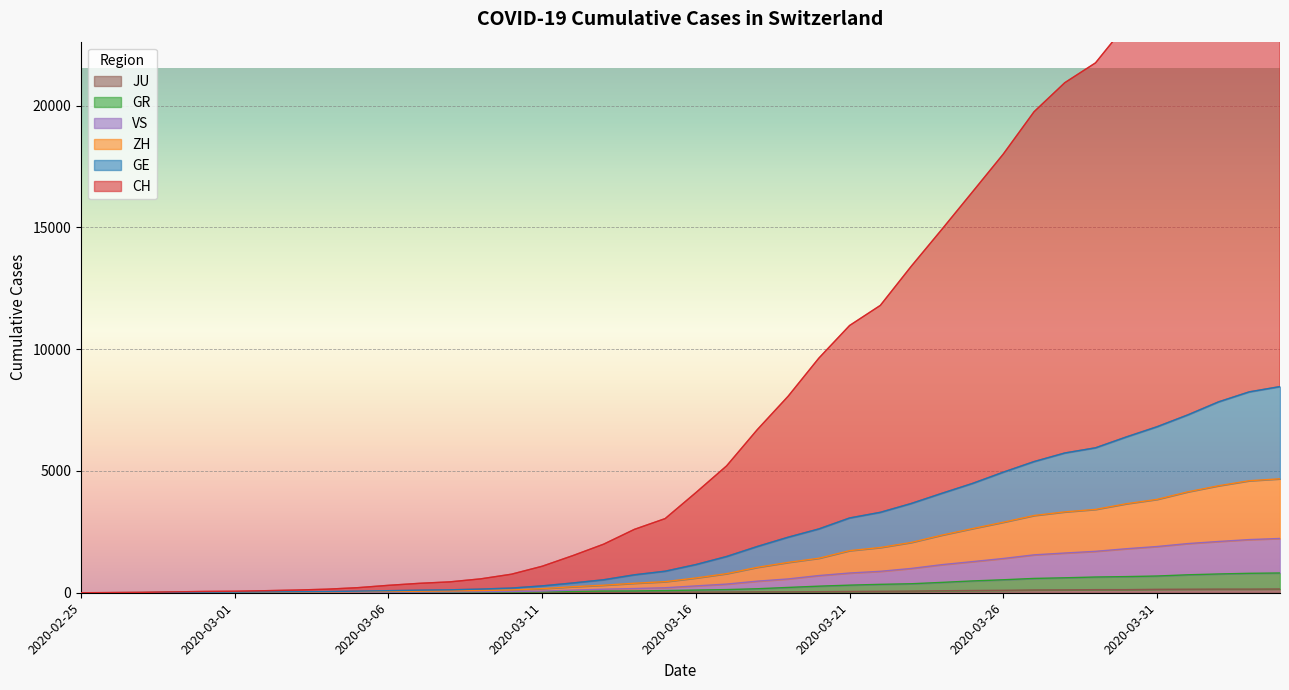

Which series has the largest total across all categories?

CH